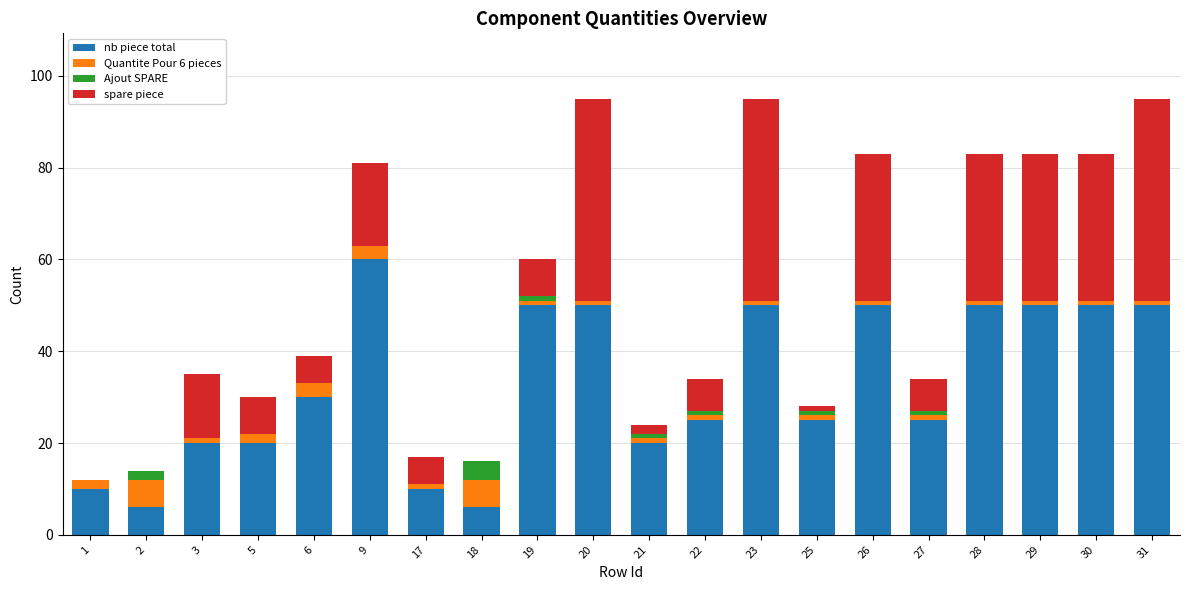

Is it true that nb piece total equals 50 at 23?

True